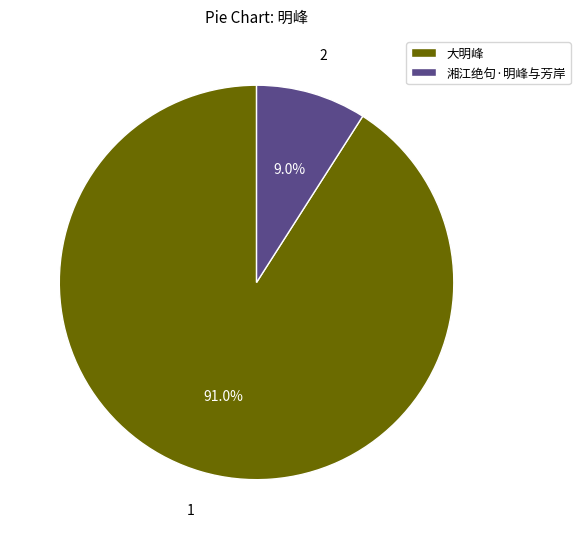

To the nearest percent, what is the average slice percentage?

50%